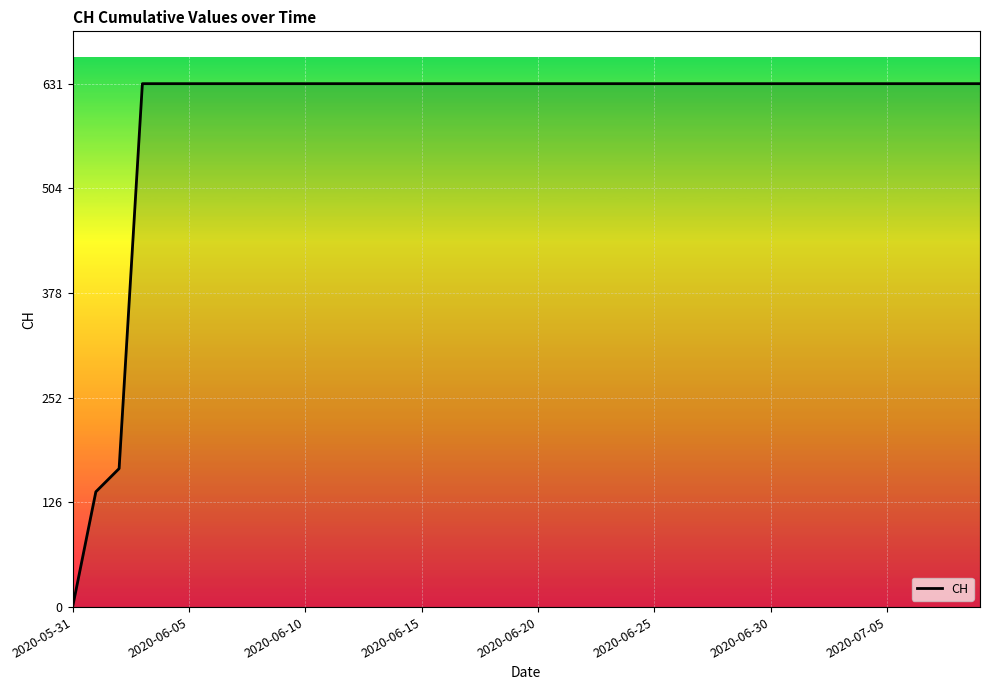

What is the maximum value shown in the chart?

631